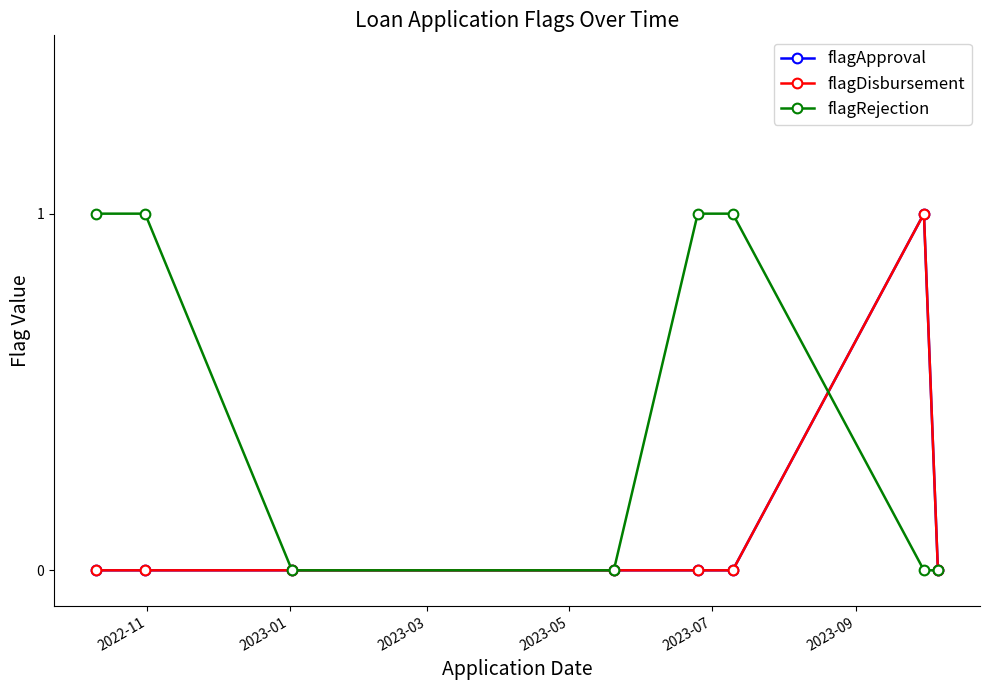

Does the chart have visible grid lines?

No